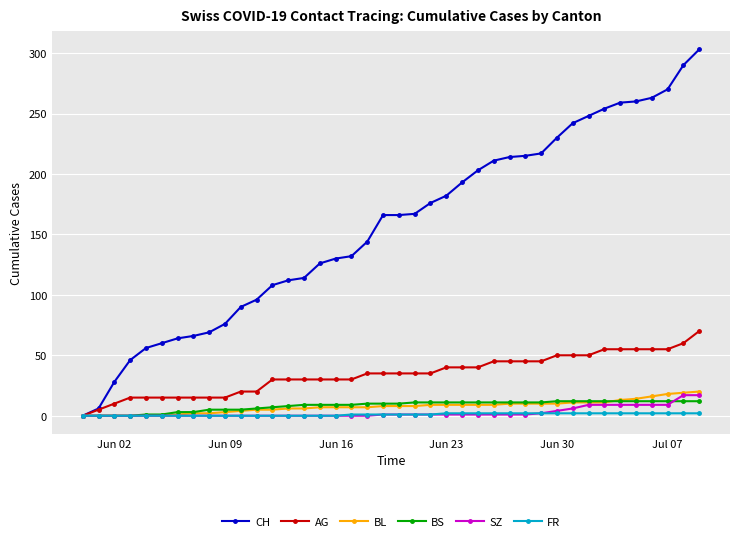

What is the greatest value displayed?

303